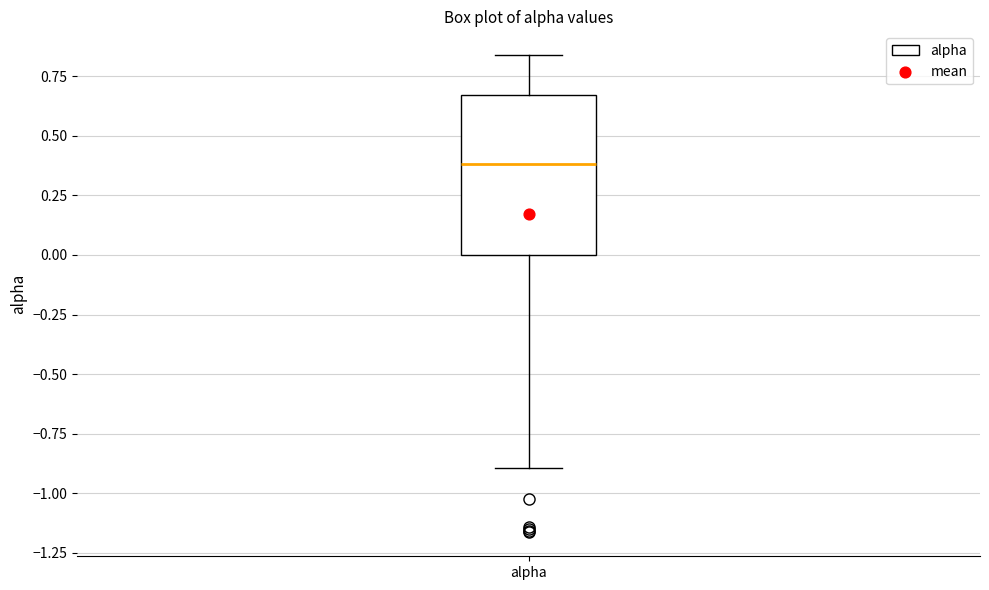

Transcribe this box plot: give where the median line is, the range the box spans, and where the two whiskers end, as read against the y-axis. The values are not printed on the chart, so give them approximately, as read against the axis.

median 0.40, box 0.00 to 0.65, whiskers -0.90 to 0.85